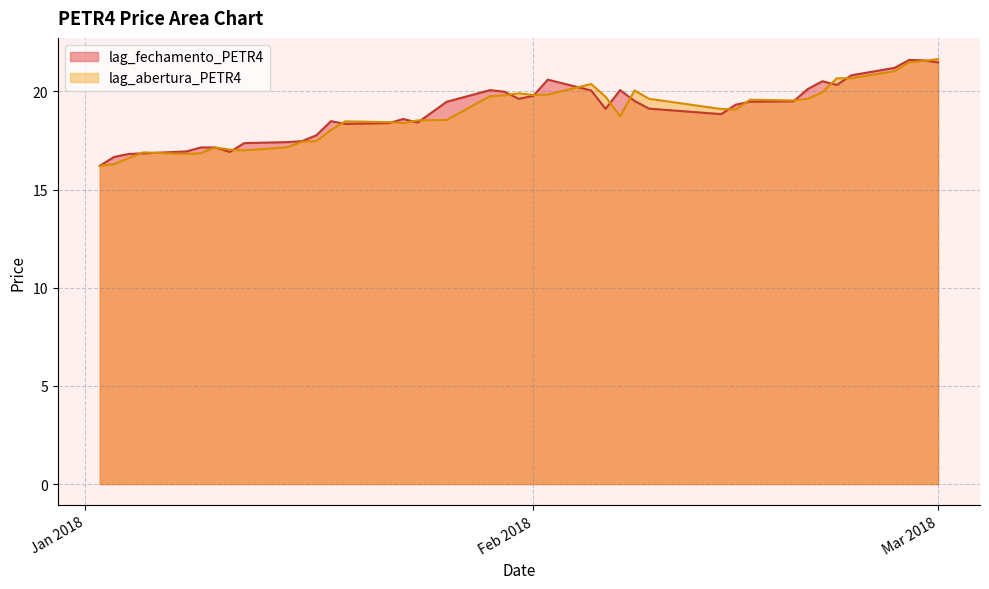

Where do lag_fechamento_PETR4 and lag_abertura_PETR4 first cross each other?

2018-01-04 and 2018-01-05